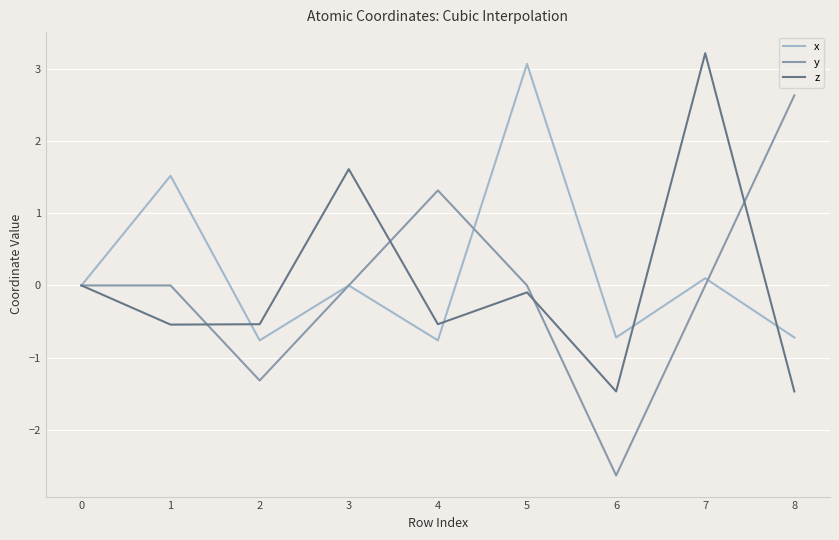

What is the maximum value shown in the chart?

3.2